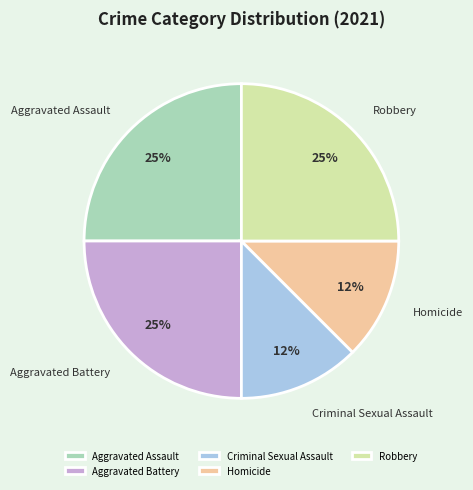

What percentage is the Aggravated Battery slice, to the nearest percent?

25%